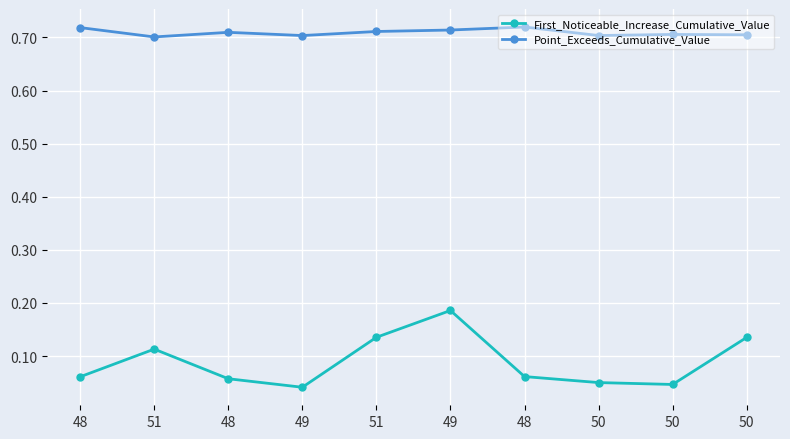

Is the value of First_Noticeable_Increase_Cumulative_Value at 50 greater than the value of Point_Exceeds_Cumulative_Value at 48?

No